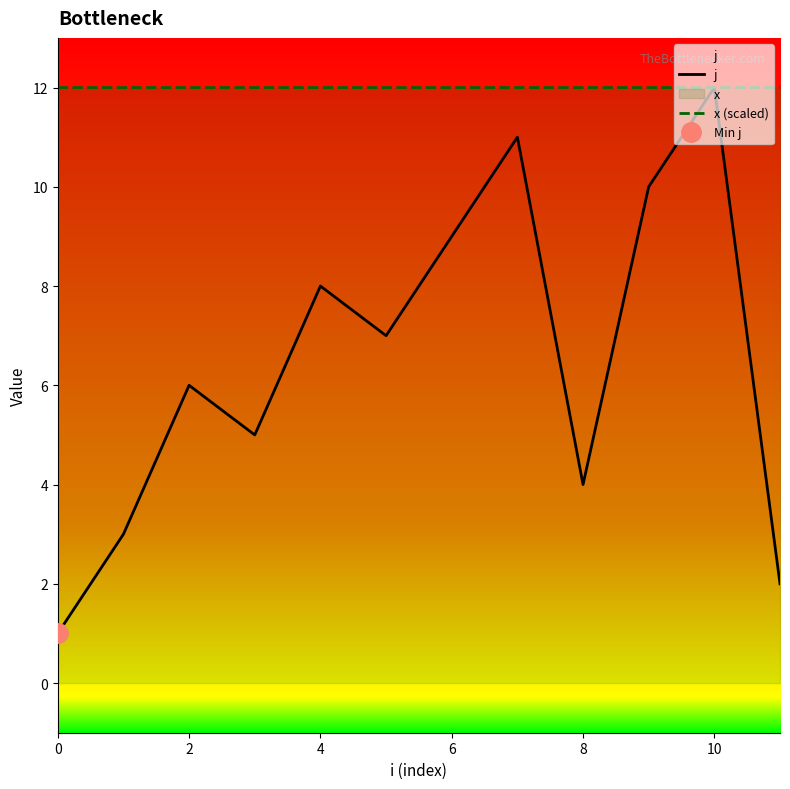

Reading left to right, list all the values displayed in this chart.

j: 1.0	3.0	6.0	5.0	8.0	7.0	9.0	11.0	4.0	10.0	12.0	2.0
x (scaled): 12.0	12.0	12.0	12.0	12.0	12.0	12.0	12.0	12.0	12.0	12.0	12.0